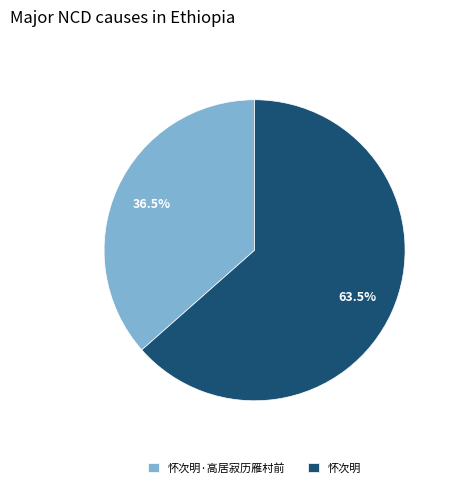

Combined, what portion of the pie is 怀次明·高居寂历雁村前 and 怀次明?

100.0%